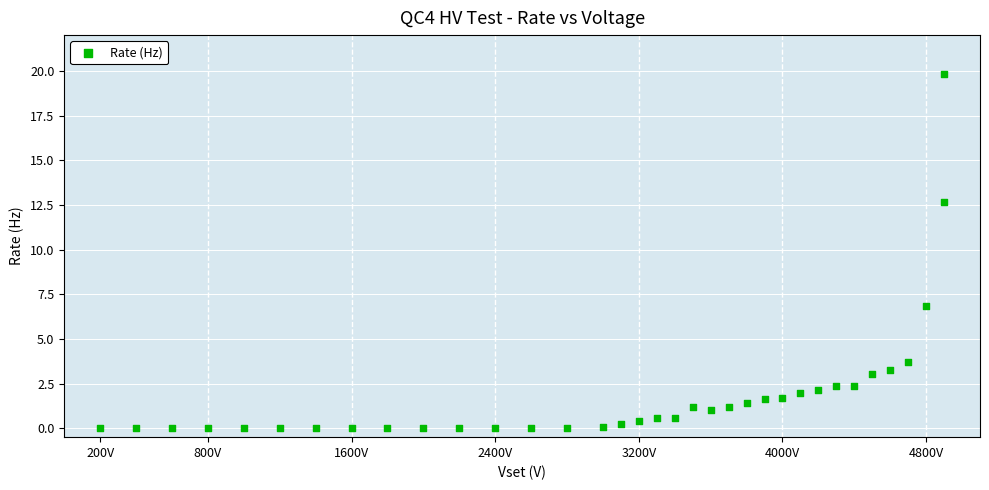

What is the range of X values (max minus min)?

4700.2